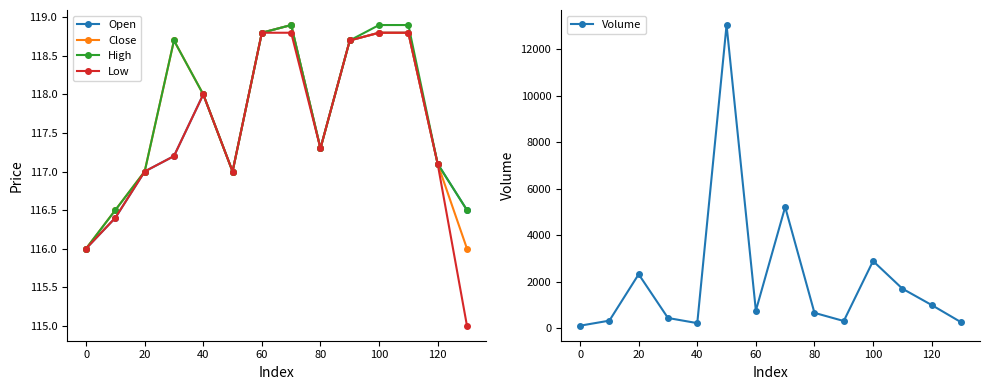

True or false: High has more than 0 points higher than both neighbors.

True